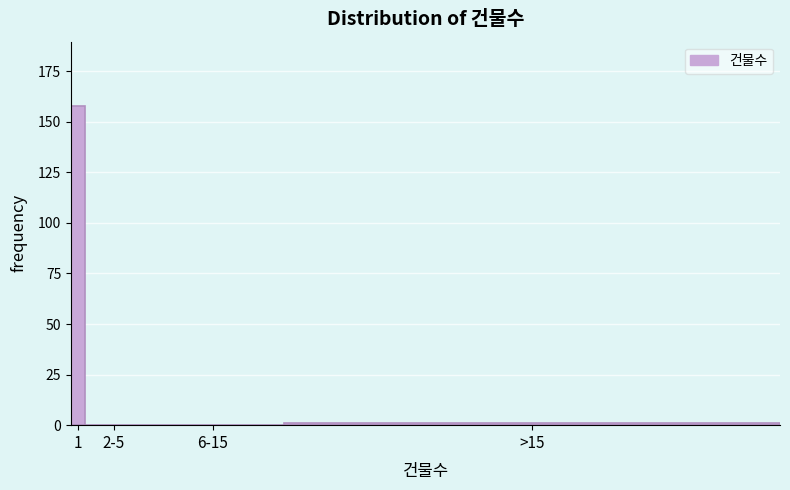

Reading left to right, list all the values displayed in this chart.

1=158	2-5=0	6-15=0	>15=1